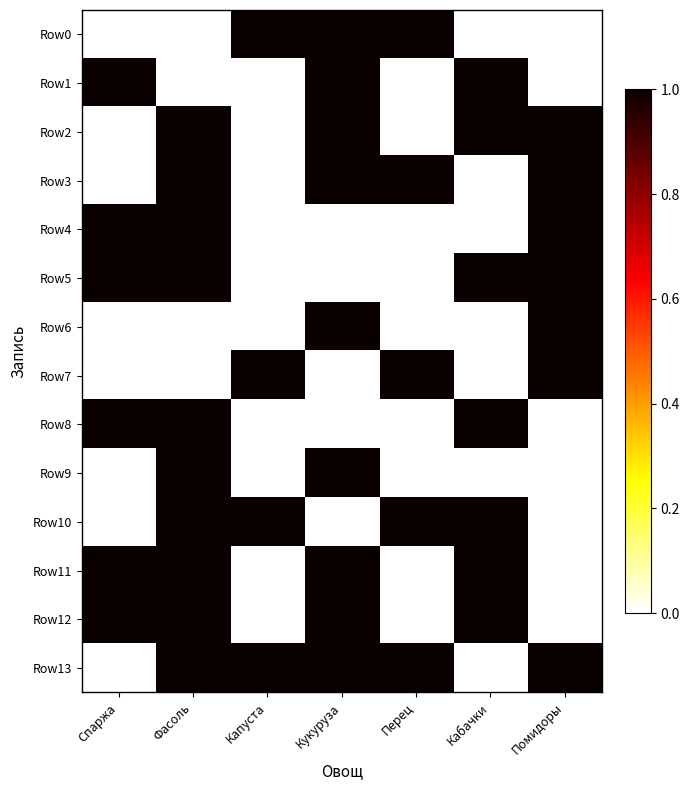

At which category is the sum across all series the highest?

Фасоль